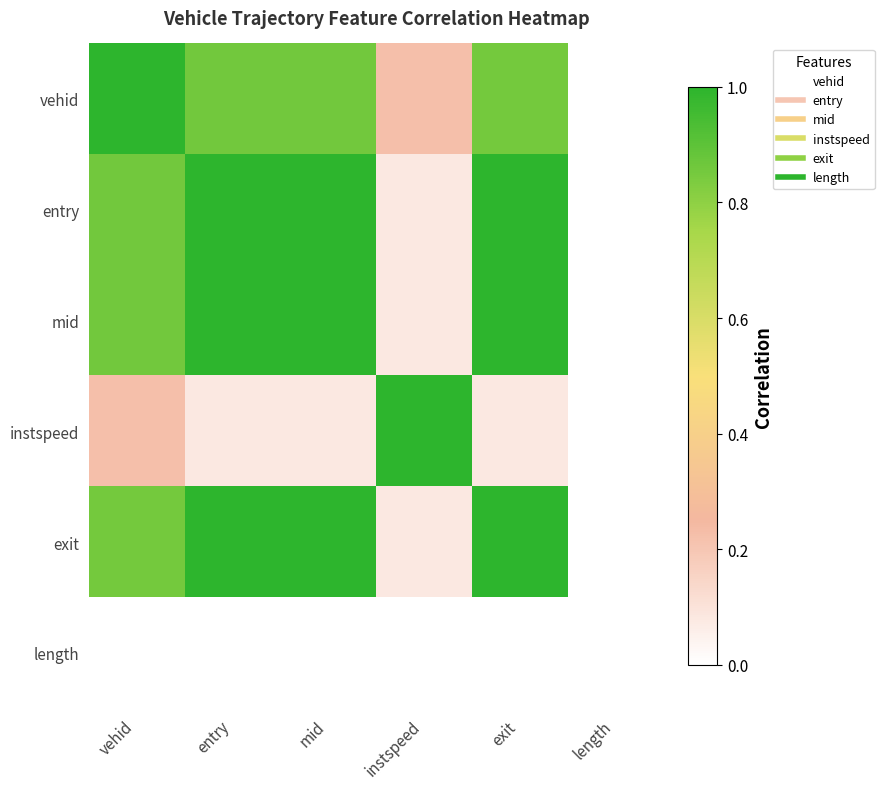

Which label corresponds to the largest value in the chart?

vehid